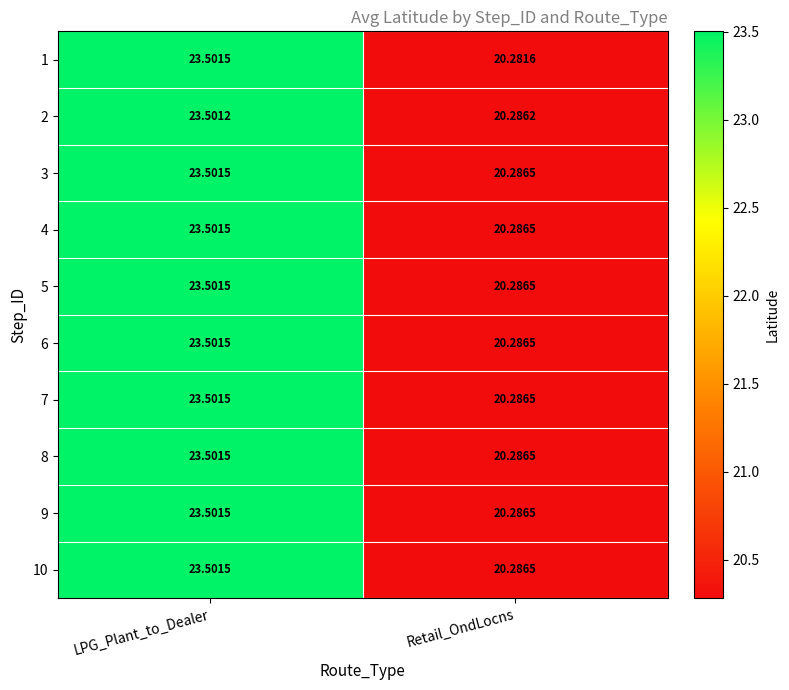

Rank the categories by 3 value from highest to lowest.

LPG_Plant_to_Dealer, Retail_OndLocns